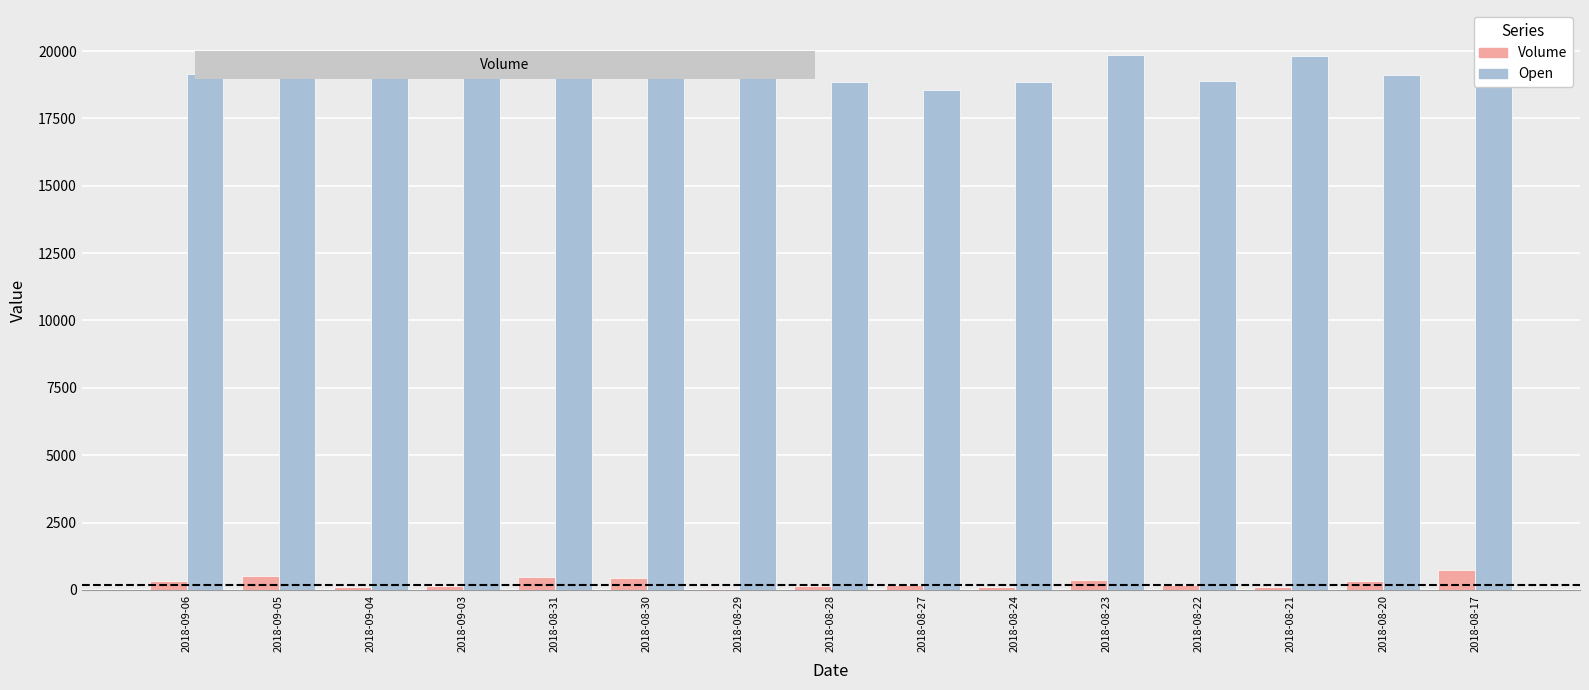

Which series changed the most between 2018-08-29 and 2018-08-23?

Open